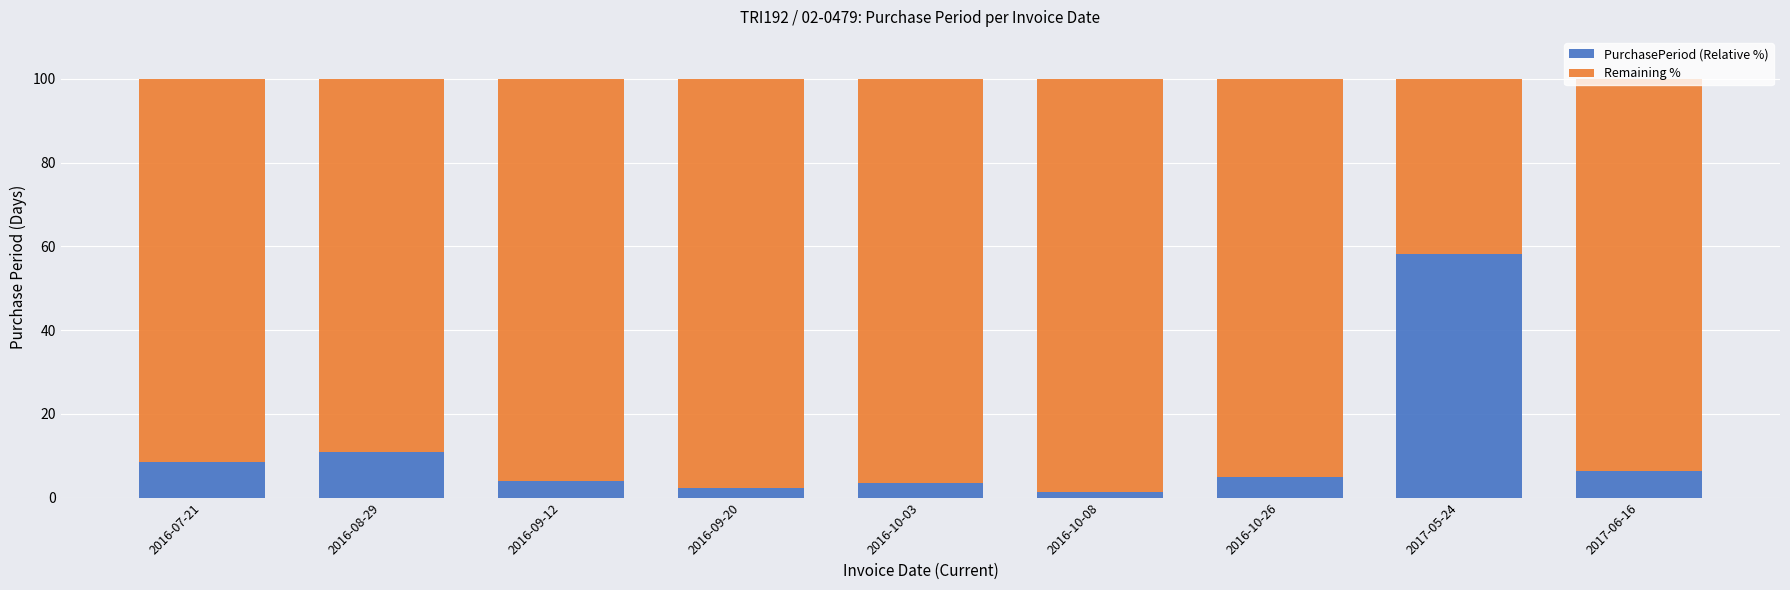

What is the difference between the second highest and second lowest values in the PurchasePeriod (Relative %) series?

8.6